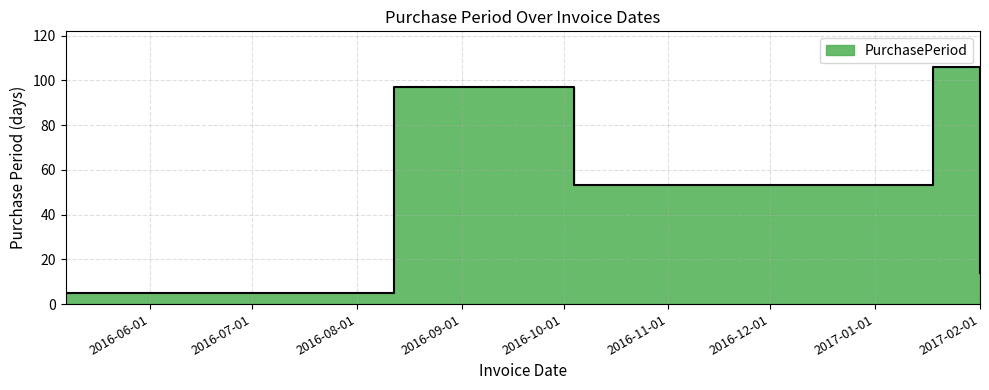

Between 2016-05-07 and 2016-08-12, which is larger?

2016-08-12